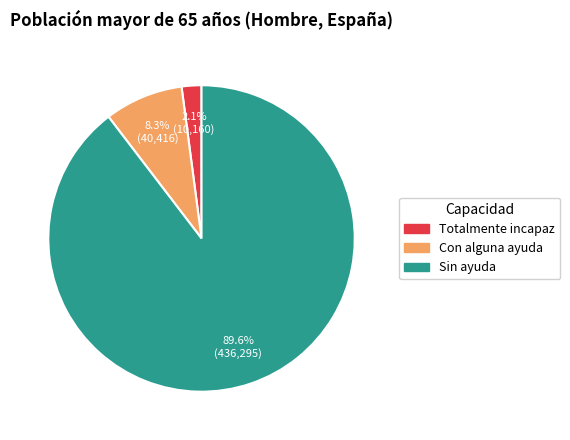

Is it true that Totalmente incapaz is 2% of the pie?

True